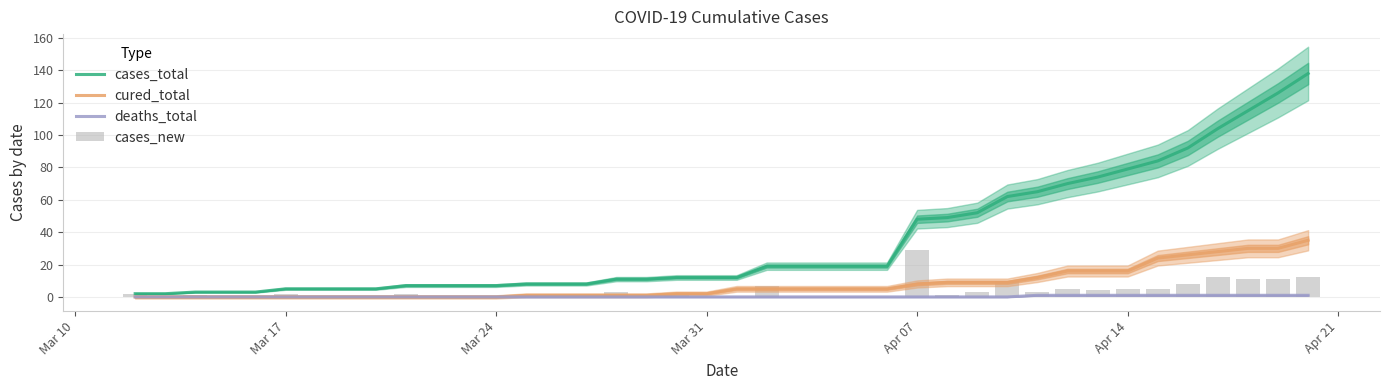

What is the difference between the second highest and minimum values in the deaths_total series?

1